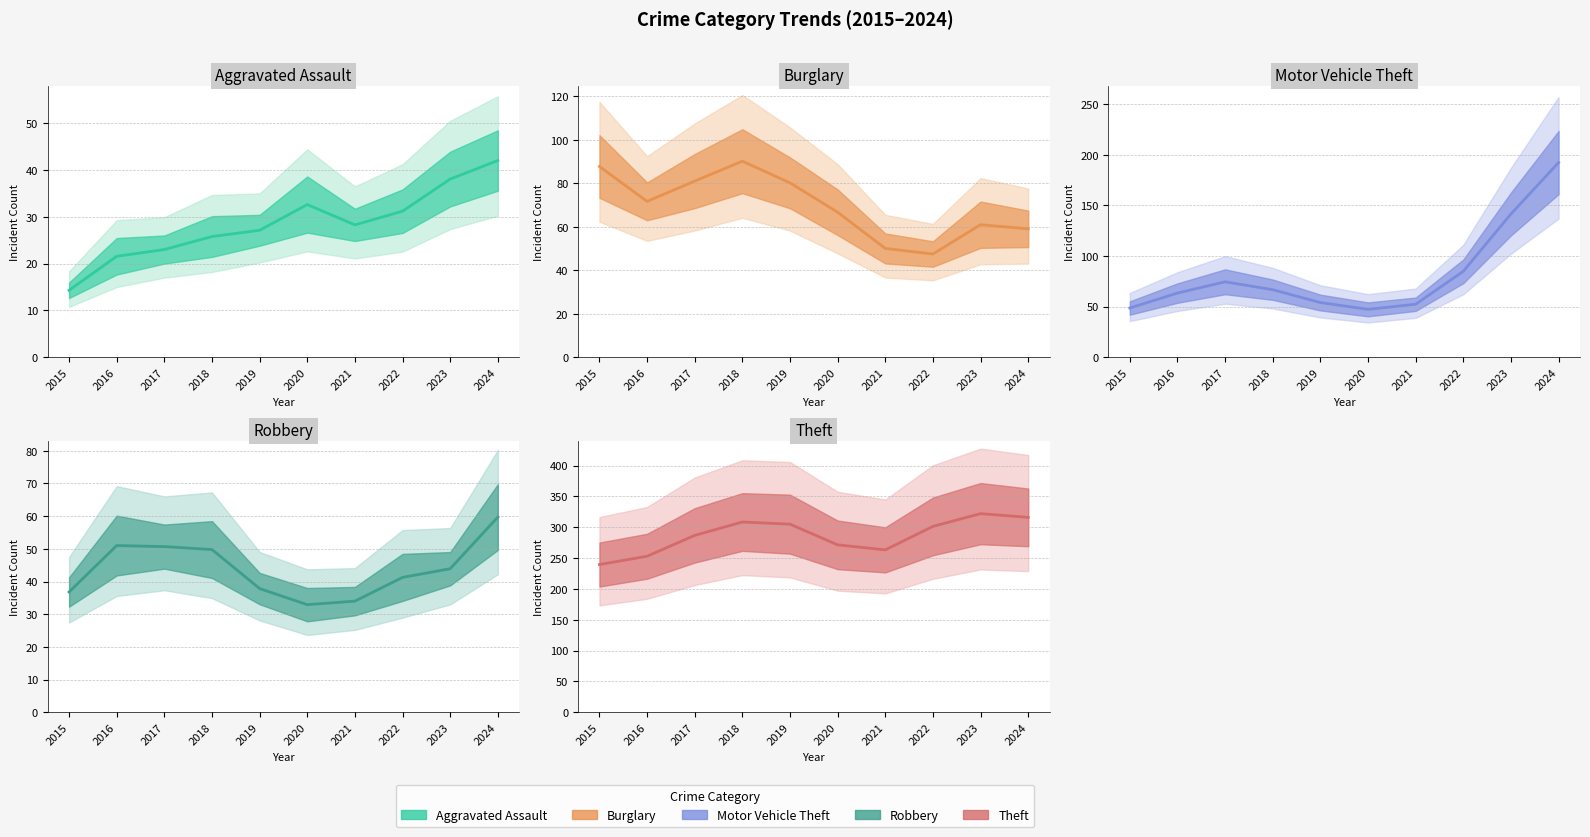

In Robbery, how many points are higher than both neighbors (excluding endpoints)?

1